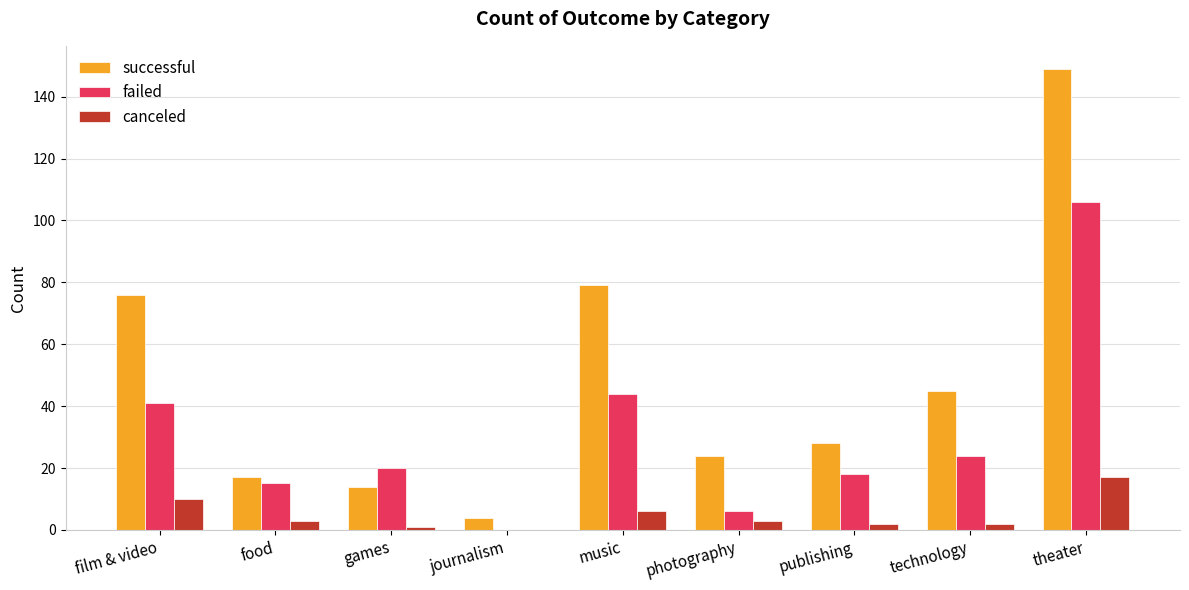

What is the sum of all canceled values?

44